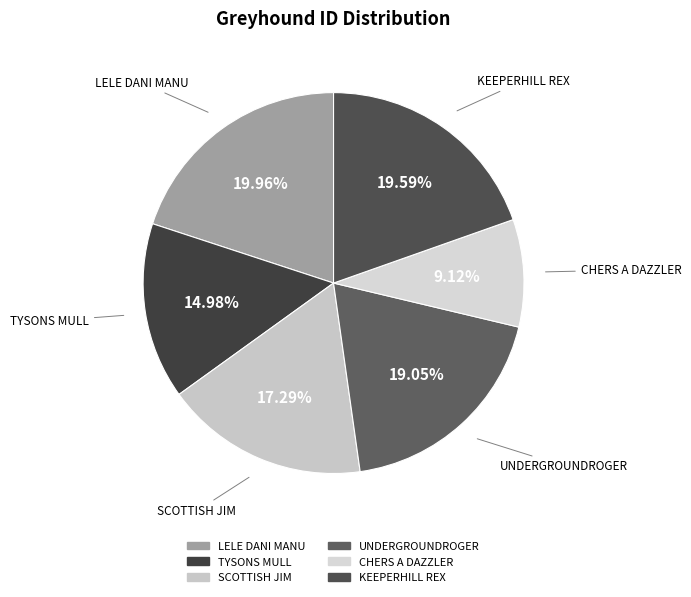

To the nearest percent, what portion does UNDERGROUNDROGER represent?

19%